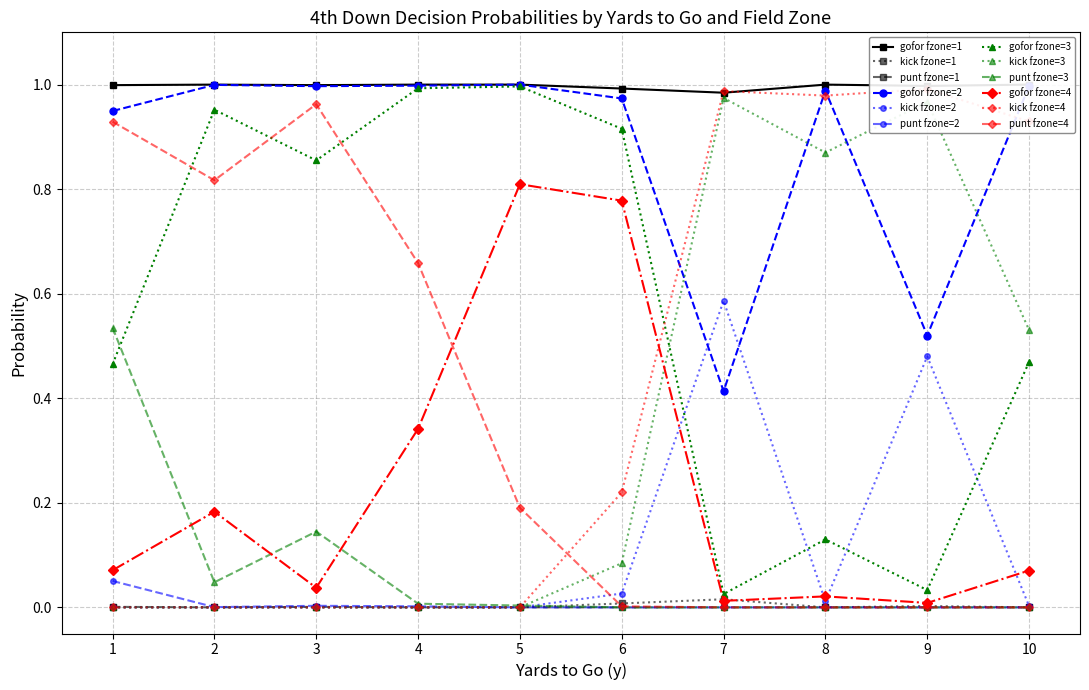

What is the highest value of the kick series?

1.0